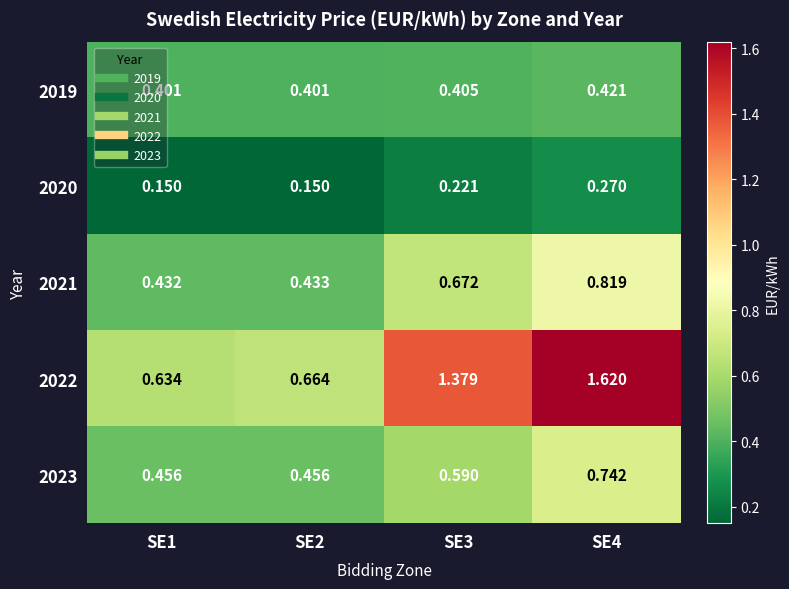

Is the value of 2022 at SE2 greater than the value of 2023 at SE1?

Yes